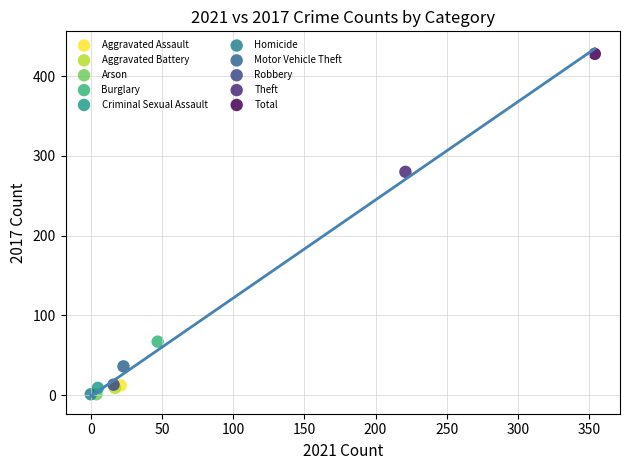

Which series reaches the maximum Y coordinate?

Total